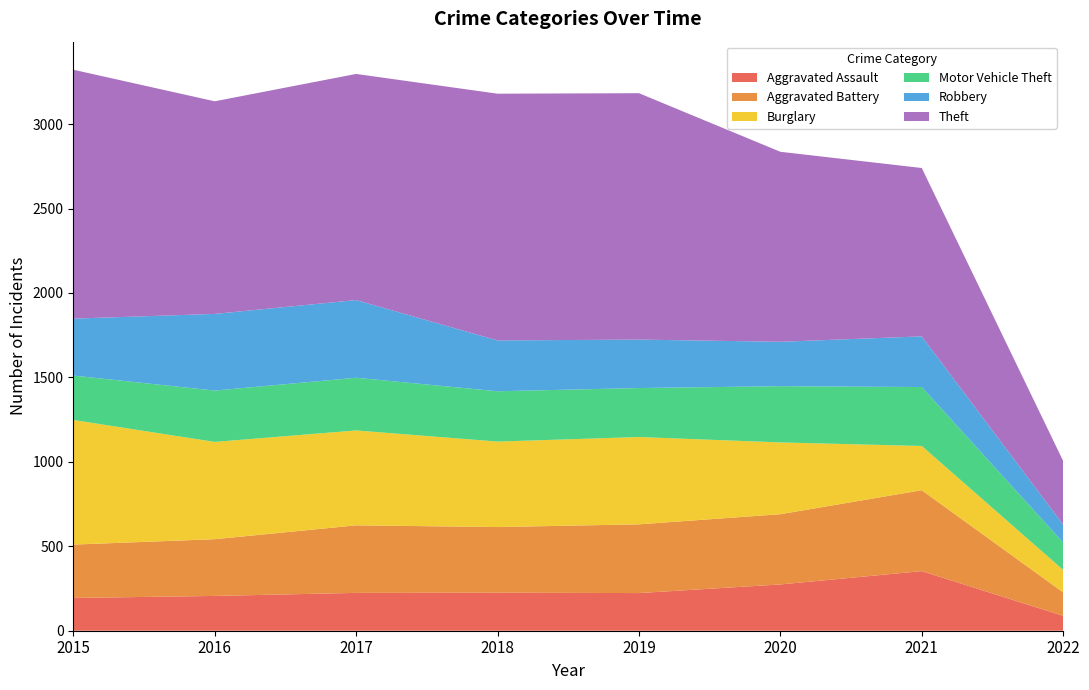

Reading left to right, extract all data points from this chart.

Aggravated Assault: 194	206	224	225	223	274	353	88
Aggravated Battery: 316	336	400	389	407	416	479	139
Burglary: 738	576	562	506	517	425	262	133
Motor Vehicle Theft: 263	304	312	298	290	333	349	162
Robbery: 337	454	460	301	287	263	300	106
Theft: 1474	1259	1339	1461	1459	1125	997	377